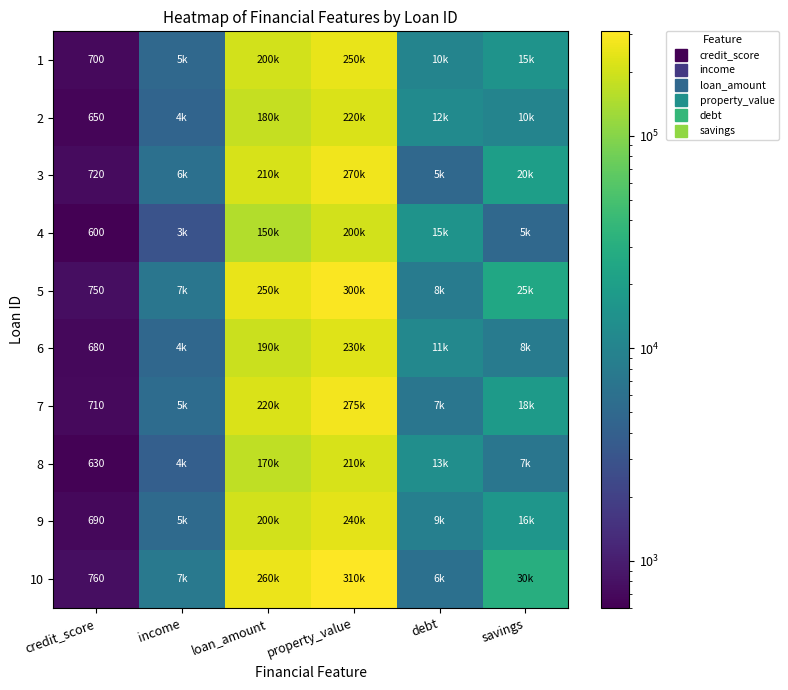

Which has a higher value, debt or credit_score?

debt